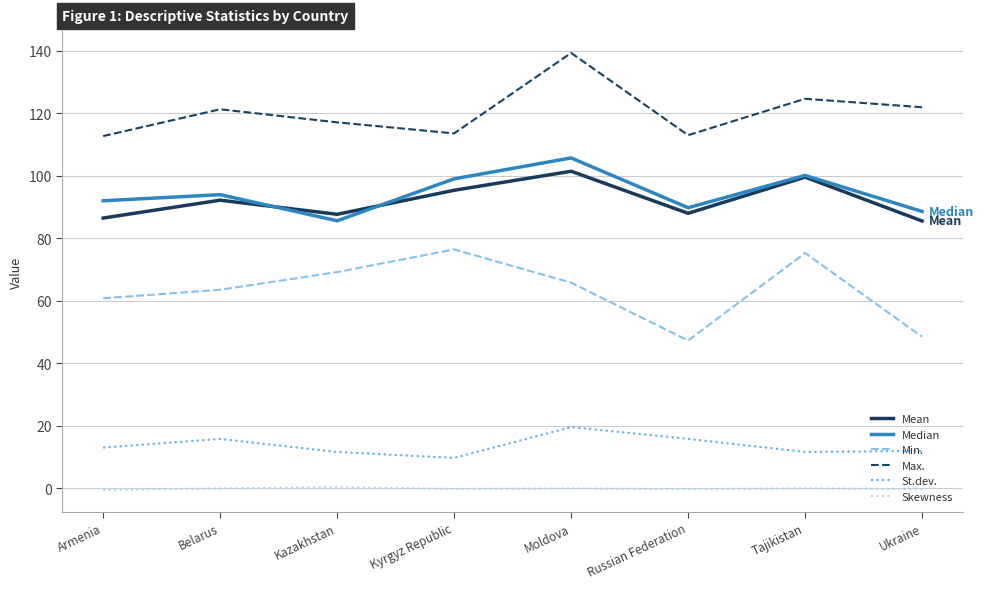

Between which two adjacent categories do Median and Mean first intersect?

Belarus and Kazakhstan